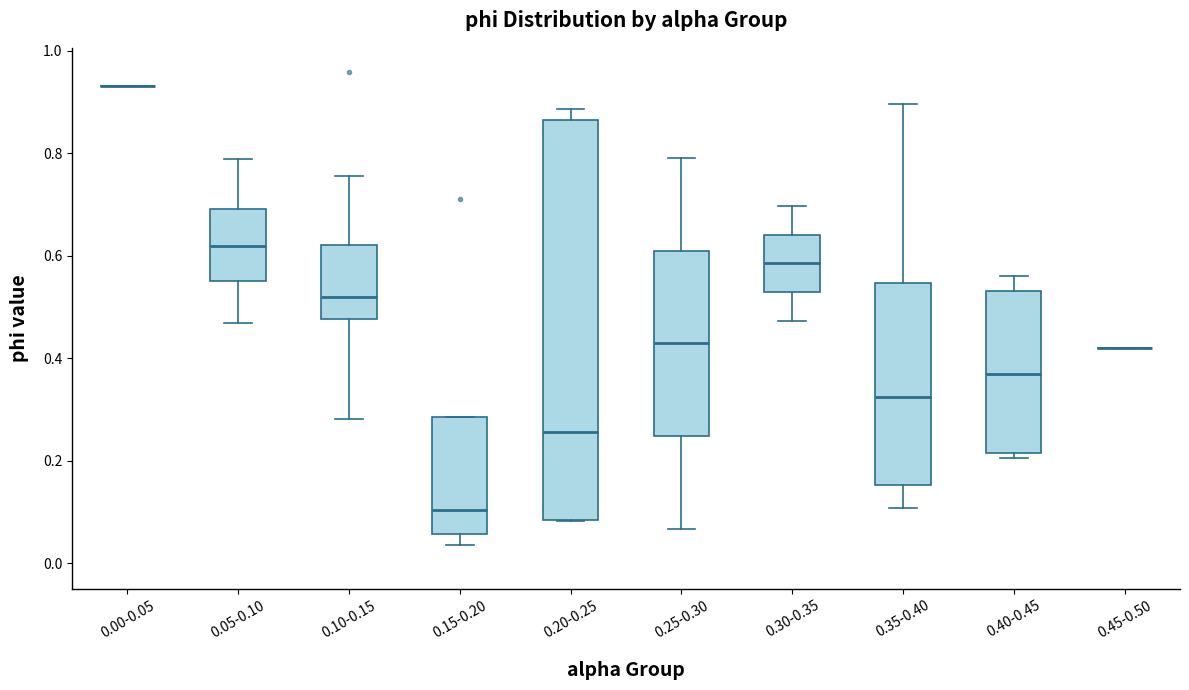

Reading left to right, transcribe this box plot: for each box, give where its median line is, the range the box spans, and where its two whiskers end, as read against the y-axis. The values are not printed on the chart, so give them approximately, as read against the axis.

0.00-0.05: box collapsed to a line at 0.94, whiskers 0.94 to 0.94
0.05-0.10: median 0.62, box 0.56 to 0.70, whiskers 0.46 to 0.78
0.10-0.15: median 0.52, box 0.48 to 0.62, whiskers 0.28 to 0.76
0.15-0.20: median 0.10, box 0.06 to 0.28, whiskers 0.04 to 0.28
0.20-0.25: median 0.26, box 0.08 to 0.86, whiskers 0.08 to 0.88
0.25-0.30: median 0.42, box 0.24 to 0.62, whiskers 0.06 to 0.80
0.30-0.35: median 0.58, box 0.52 to 0.64, whiskers 0.48 to 0.70
0.35-0.40: median 0.32, box 0.16 to 0.54, whiskers 0.10 to 0.90
0.40-0.45: median 0.36, box 0.22 to 0.54, whiskers 0.20 to 0.56
0.45-0.50: box collapsed to a line at 0.42, whiskers 0.42 to 0.42